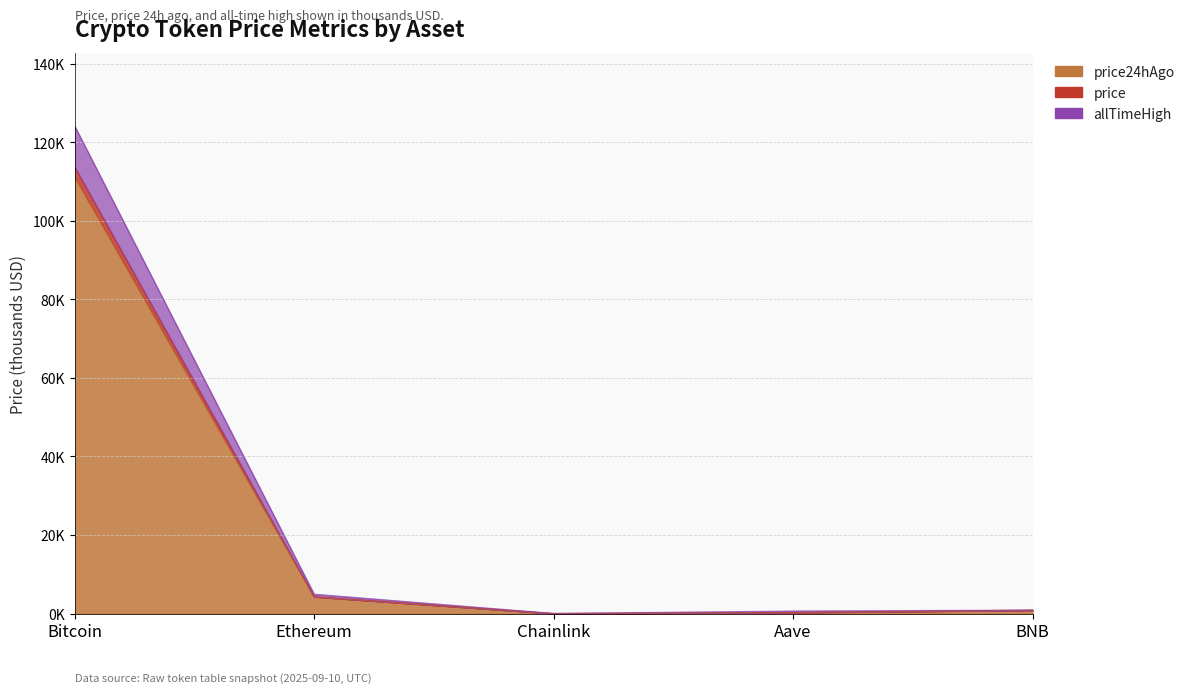

What is the difference between the highest and lowest values at Aave?

0.4